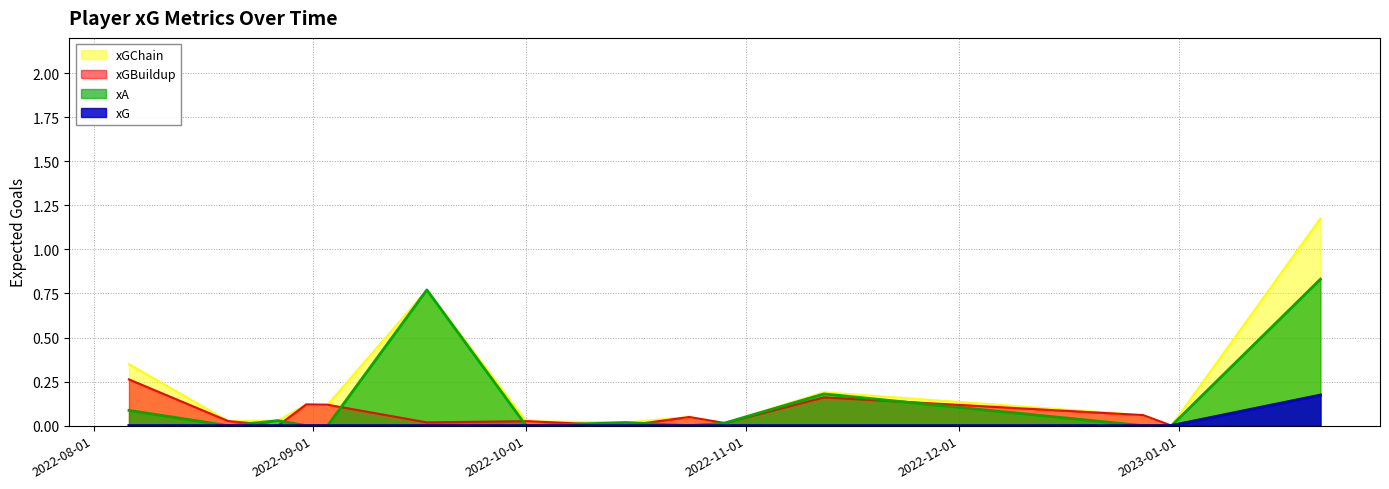

The value of xGBuildup at 2022-12-27 is 0.1. True or false?

False